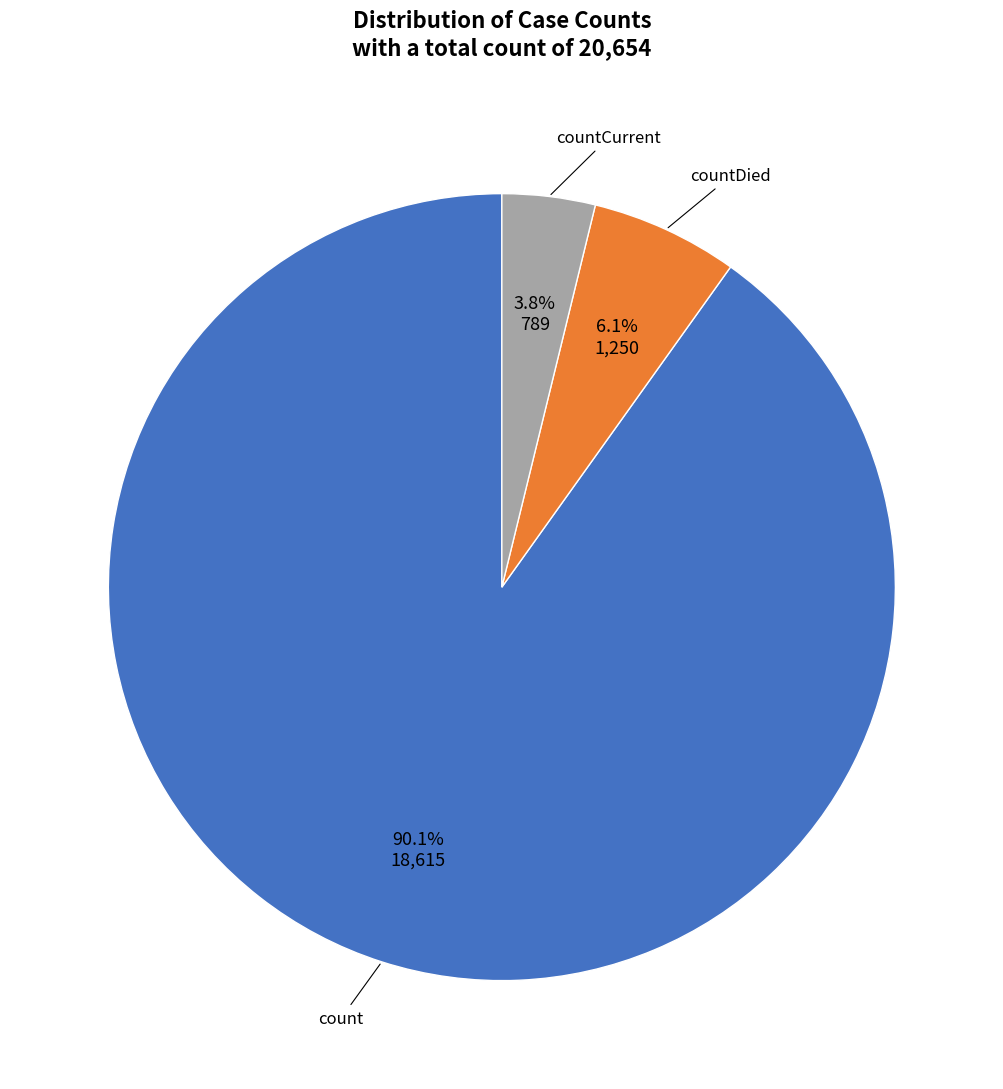

How many segments does this pie chart have?

3